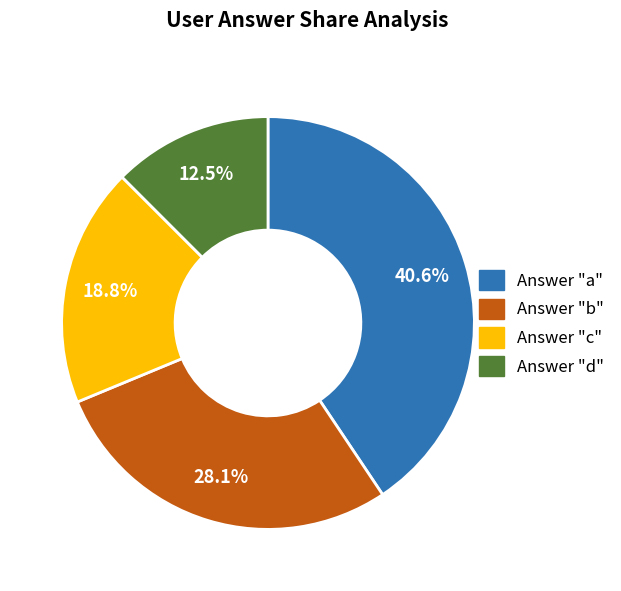

Is there a majority slice in this chart?

No